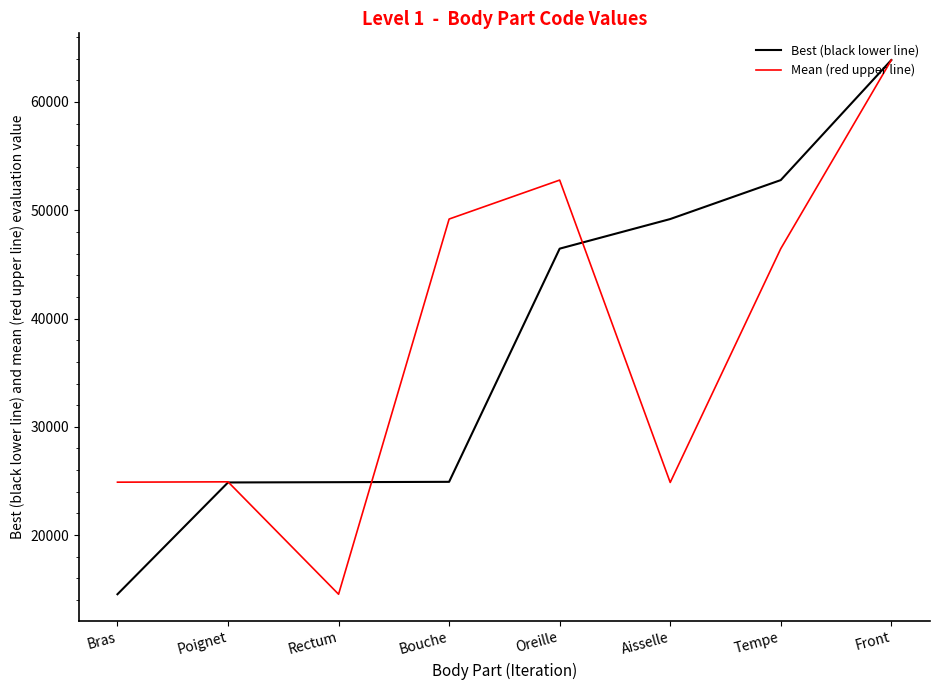

How many categories are shown in the chart?

8